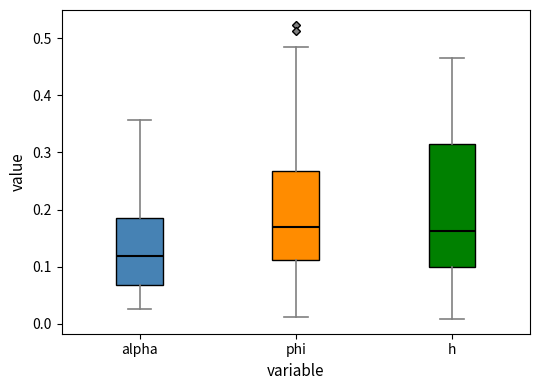

Reading left to right, read every box against the y-axis: the position of its median line, the range the box covers, and the ends of its whiskers. The values are not printed on the chart, so give them approximately, as read against the axis.

alpha: median 0.12, box 0.07 to 0.18, whiskers 0.03 to 0.36
phi: median 0.17, box 0.11 to 0.27, whiskers 0.01 to 0.49
h: median 0.16, box 0.10 to 0.32, whiskers 0.01 to 0.47